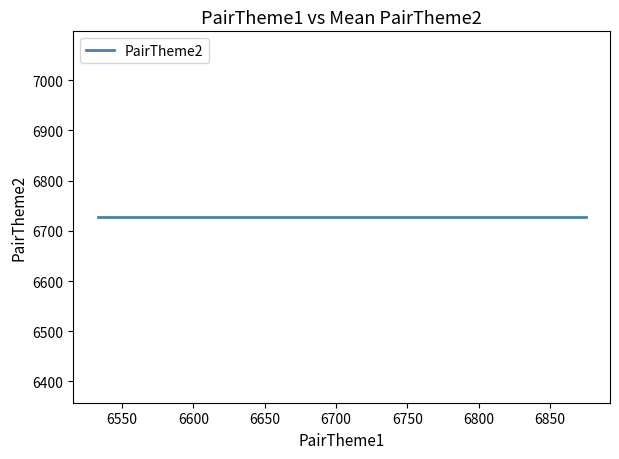

What is the average value?

6728